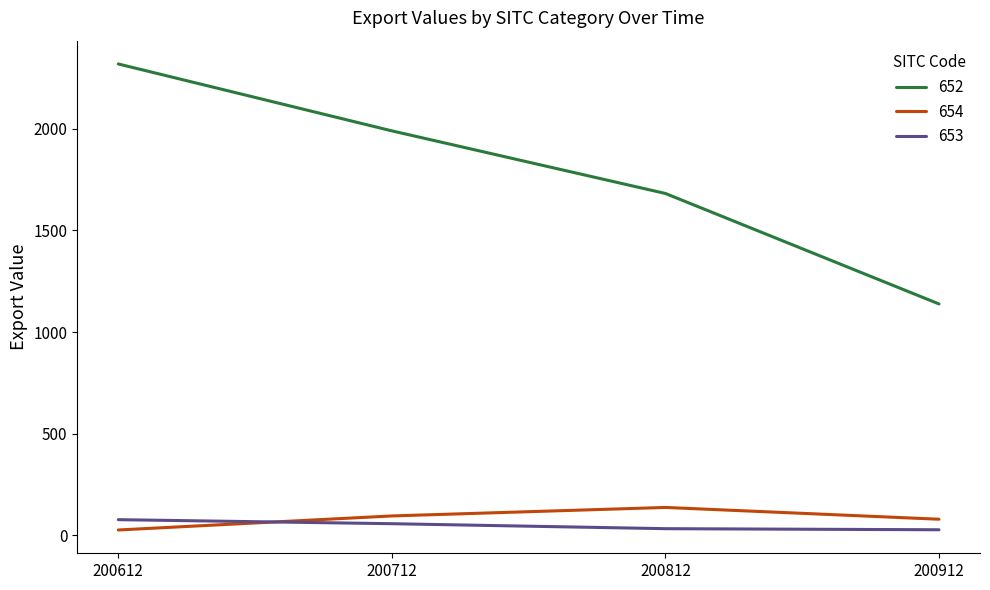

Where does the 654 series first go above 95?

200712